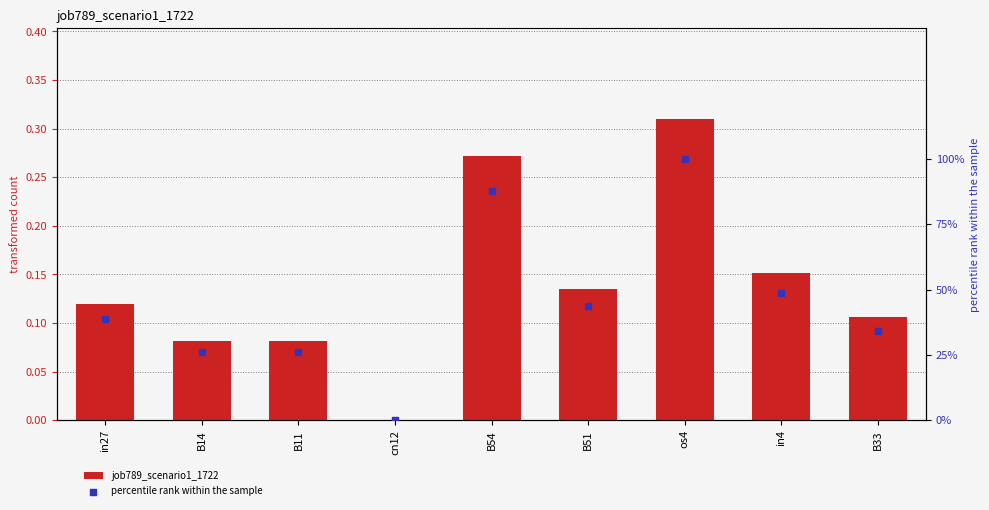

Which series reaches the maximum Y coordinate?

percentile rank within the sample